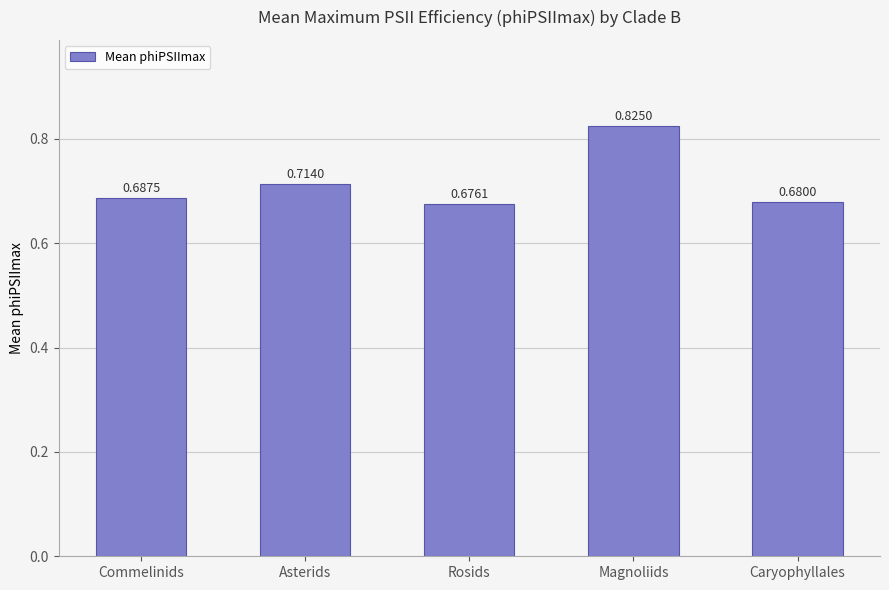

Rank the categories by value from highest to lowest.

Magnoliids, Asterids, Commelinids, Caryophyllales, Rosids